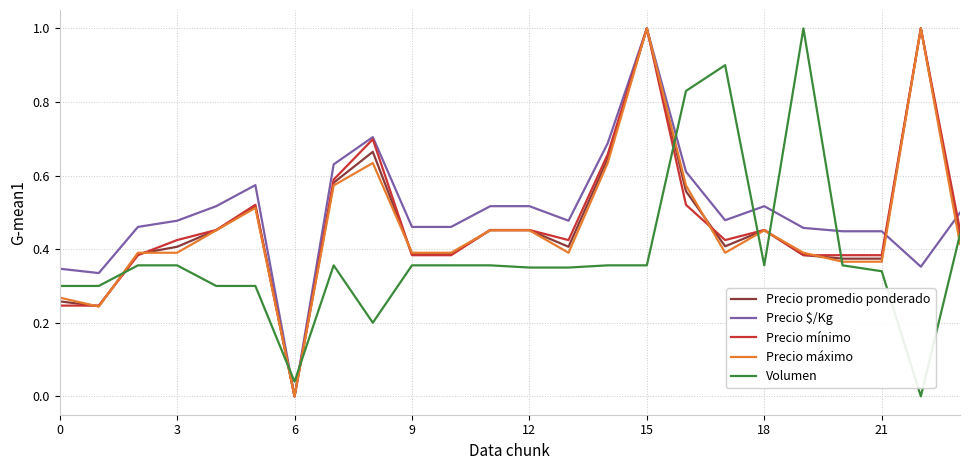

At which category is the sum across all series the highest?

15